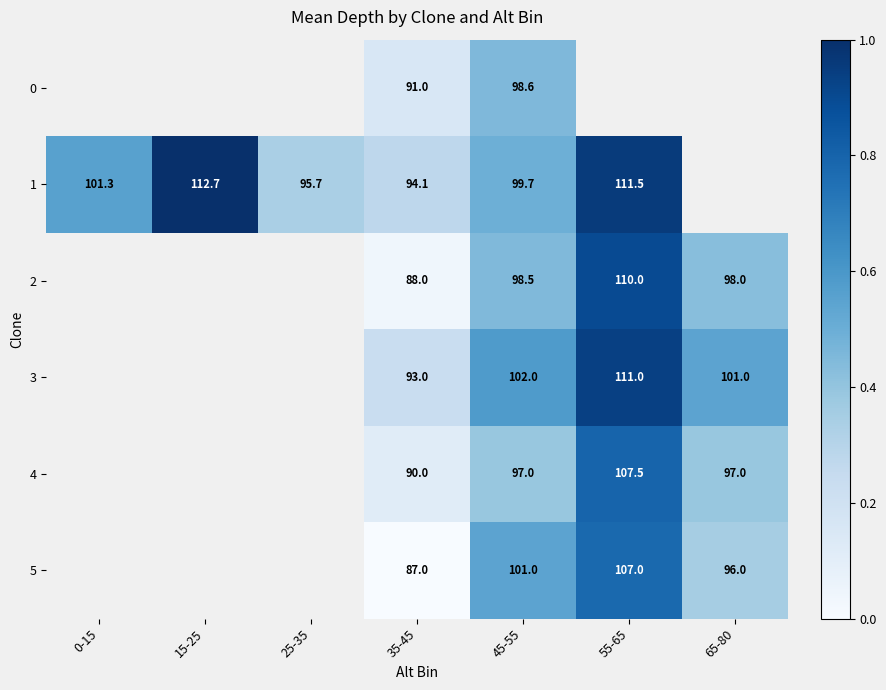

How many data points in 0 are above 0?

2